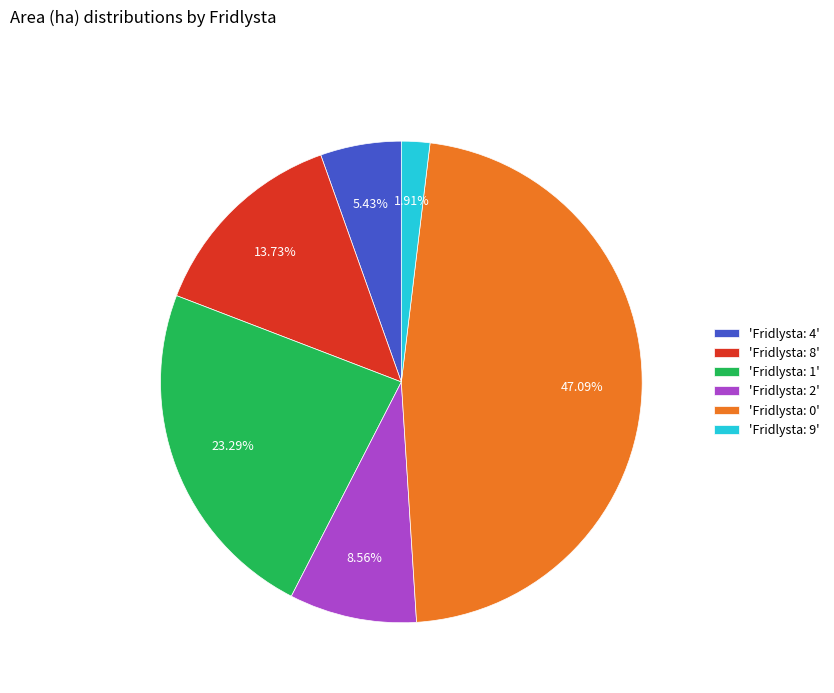

Do 'Fridlysta: 0' and 'Fridlysta: 4' together represent more than half of the pie?

Yes